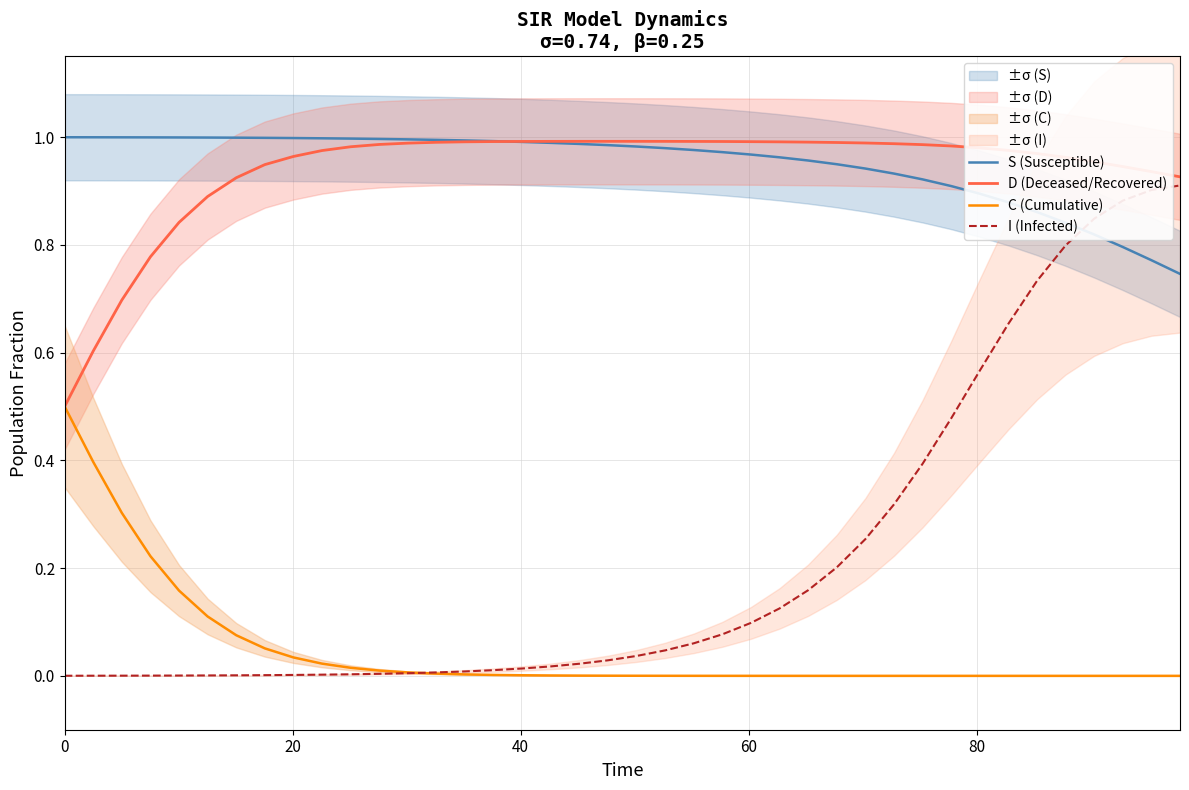

Which series has the largest total across all categories?

S (Susceptible)